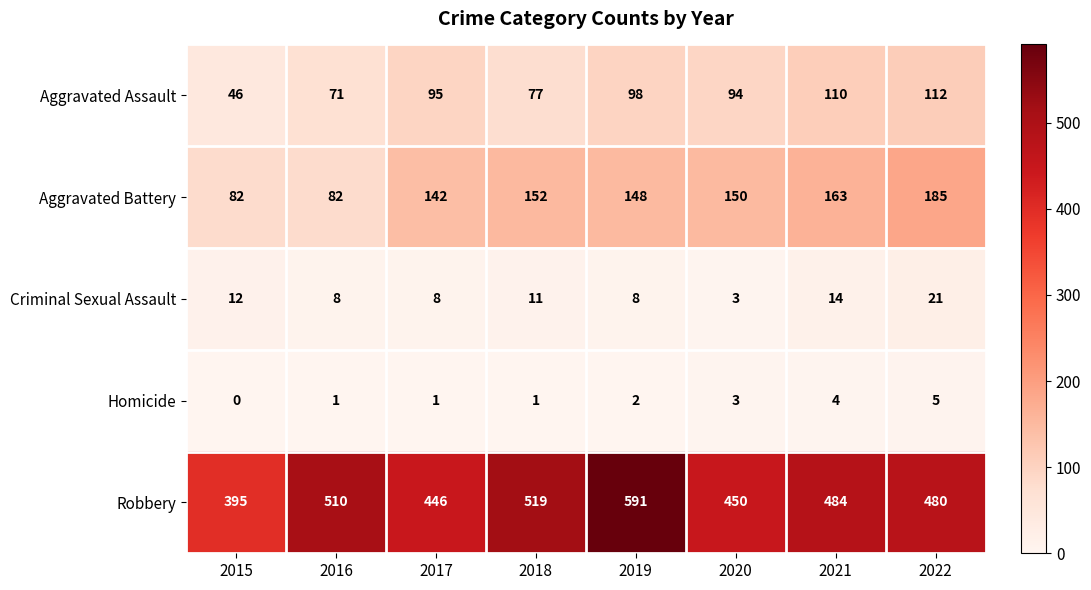

What is the average value of the Aggravated Battery series?

138